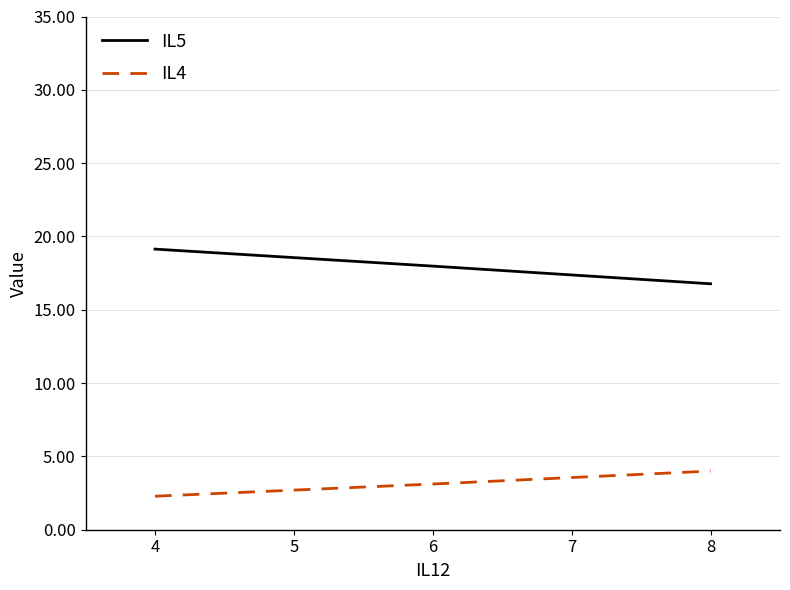

Is it true that IL5 equals 10.3 at 8?

False